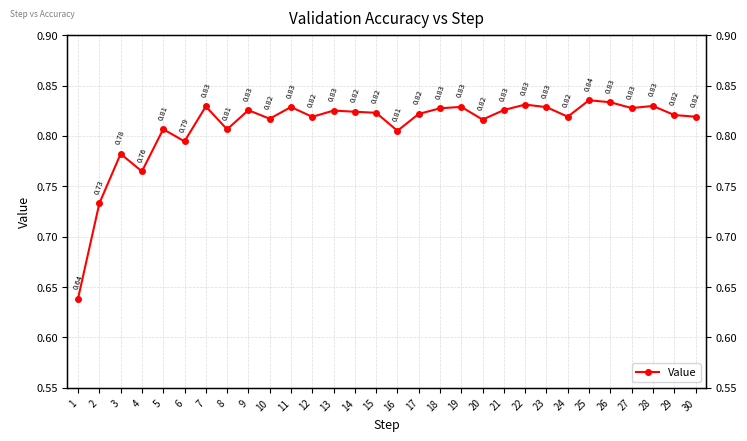

At which category does the chart reach its minimum across all series?

1